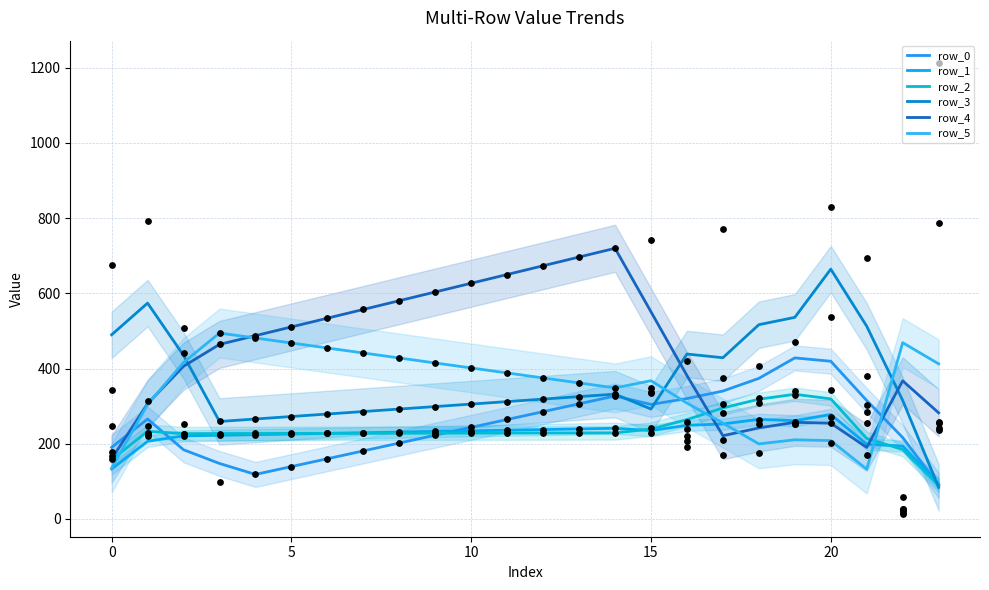

At how many categories does at least one series exceed 579?

8